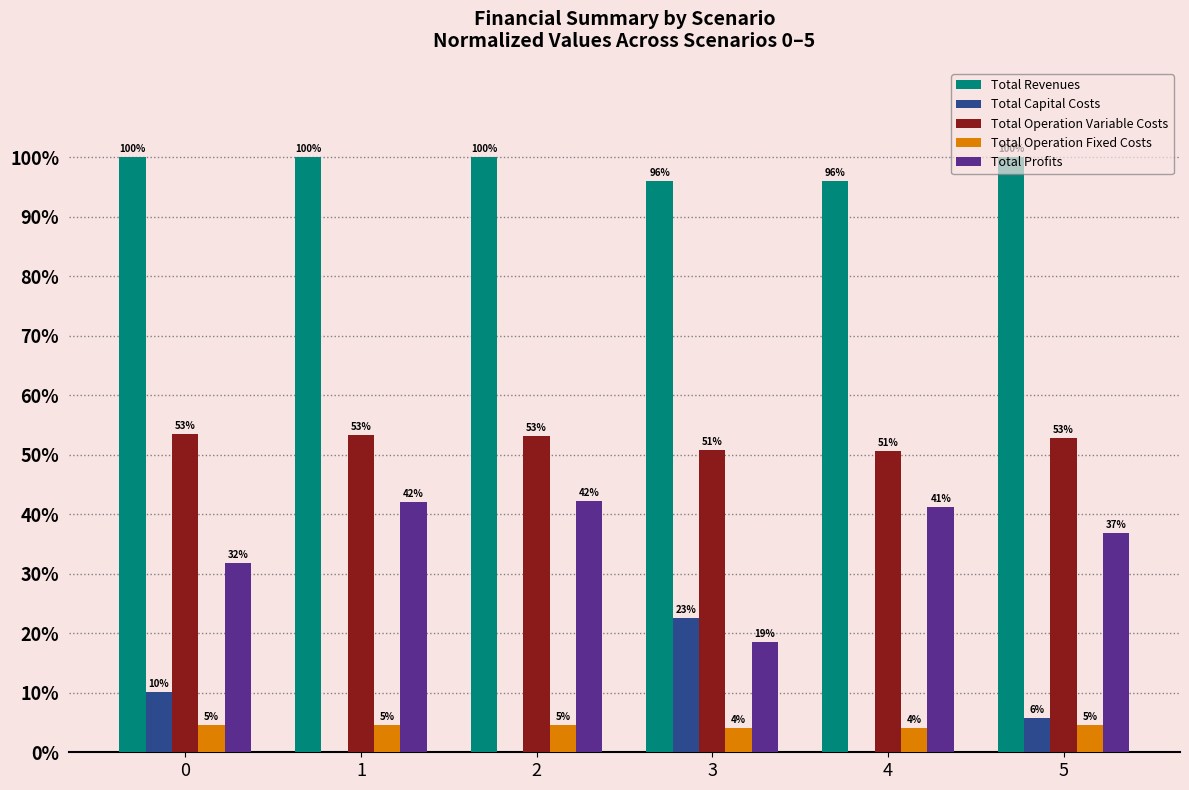

What is the sum of all Total Operation Fixed Costs values?

26.5